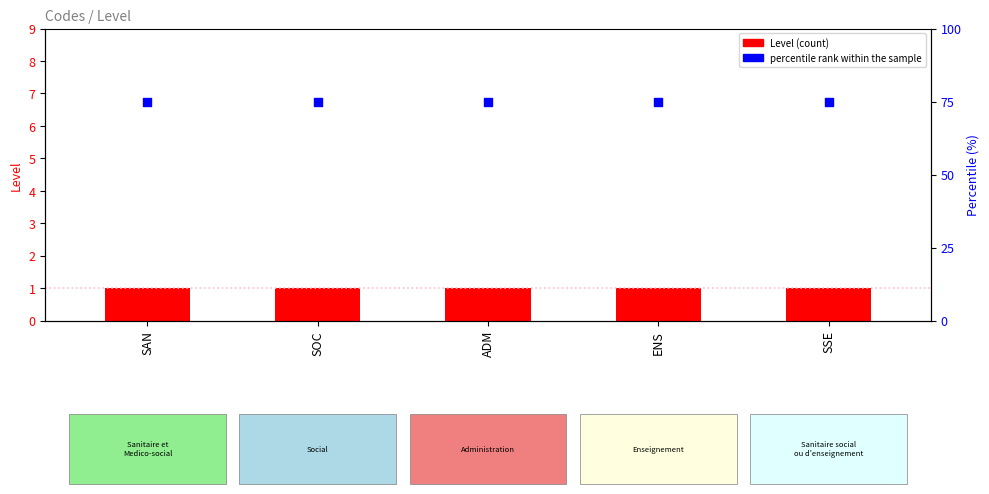

What are all the series names shown in the legend?

Level, percentile rank within the sample